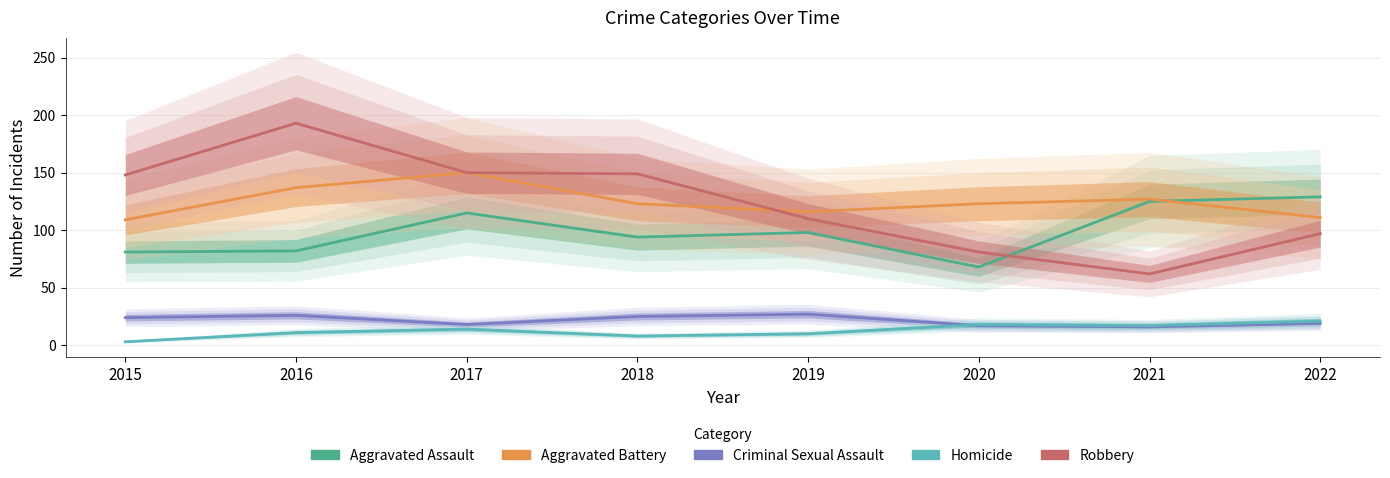

What is the total value across all series at 2017?

447